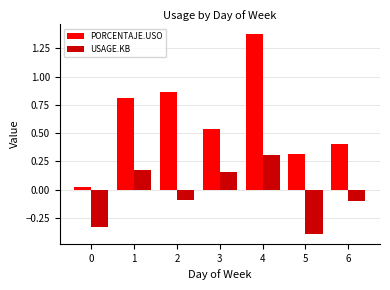

Rank the series by their average value, from highest to lowest.

PORCENTAJE.USO, USAGE.KB